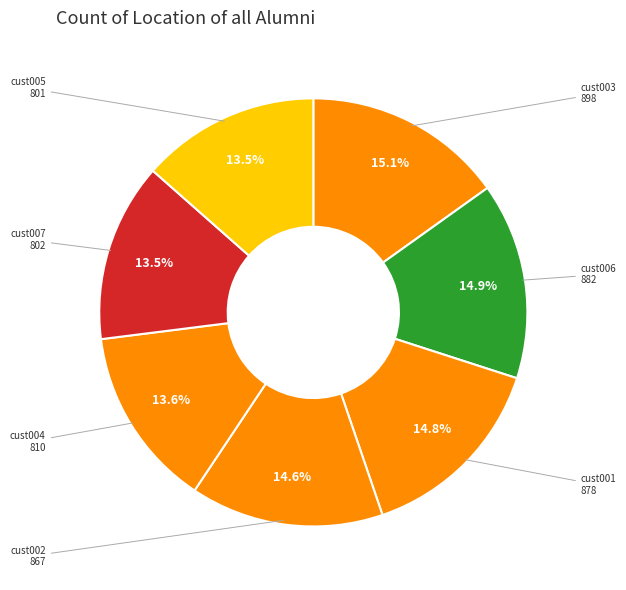

To the nearest percent, what is the average slice percentage?

14%